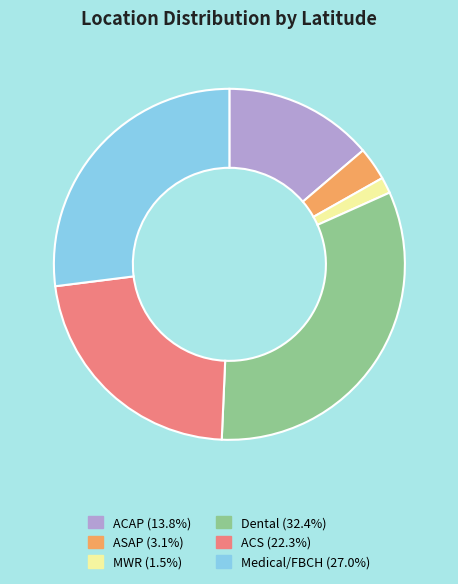

Which has a higher value, Medical/FBCH or ACAP?

Medical/FBCH